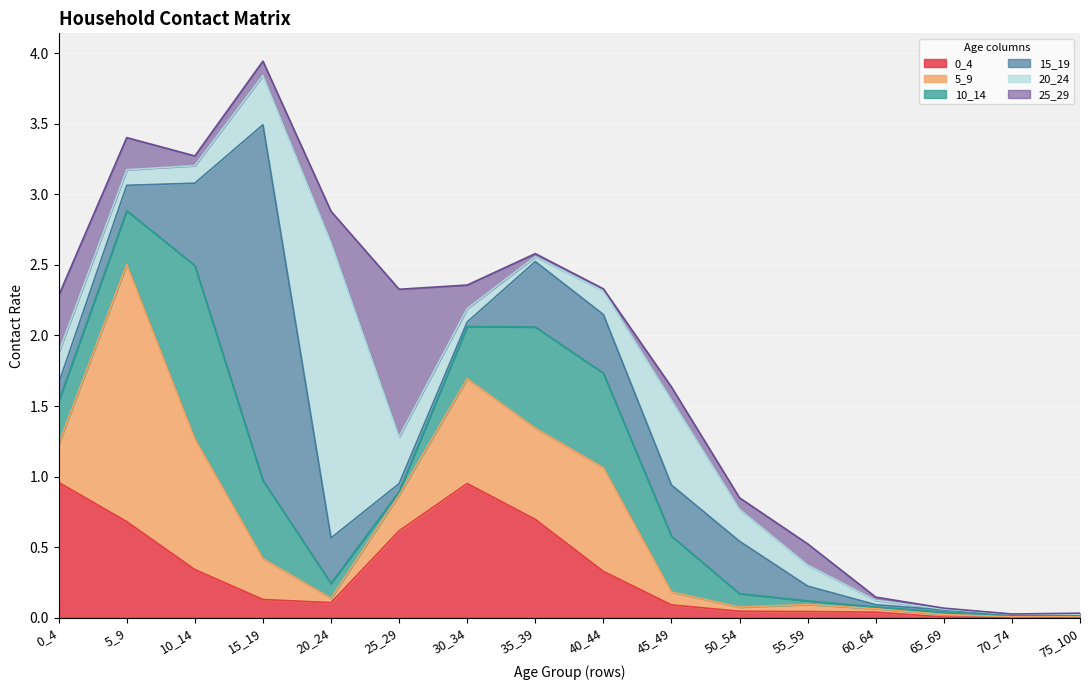

What is the difference between the maximum and minimum values in the 10_14 series?

1.2